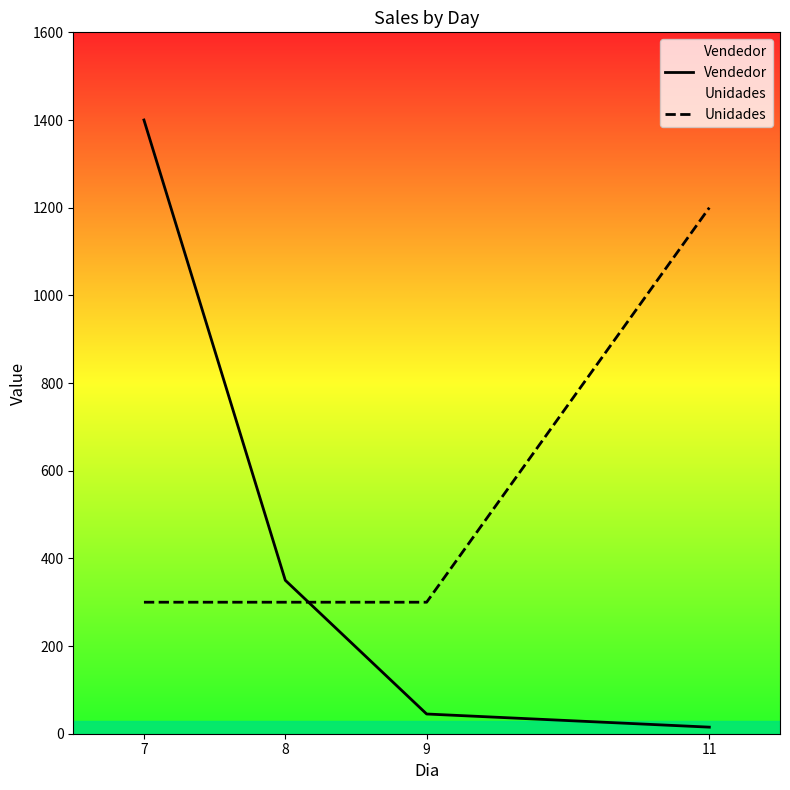

True or false: Vendedor and Unidades intersect in this chart.

True